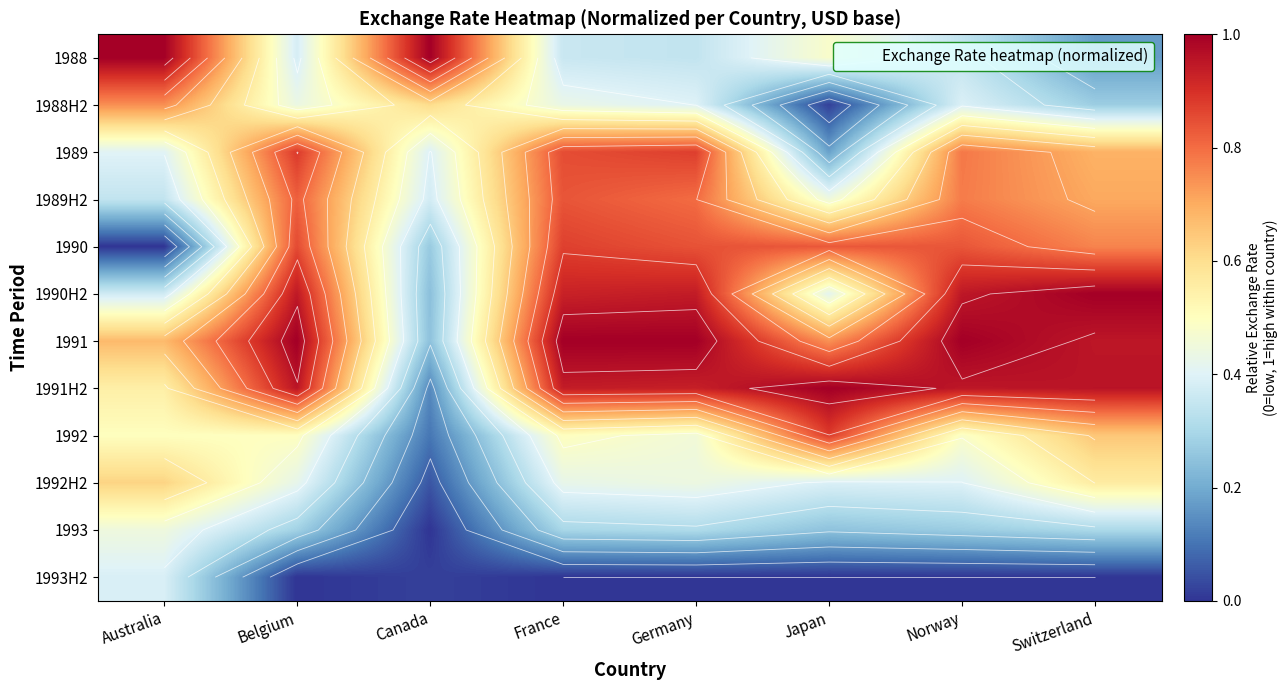

What is the average value of the 1989 series?

0.6